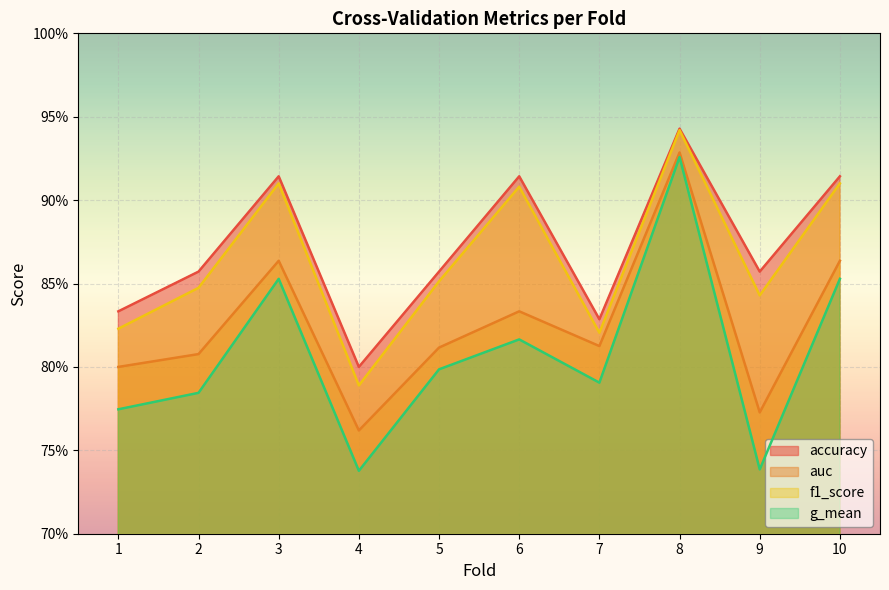

Which series has the largest total across all categories?

accuracy